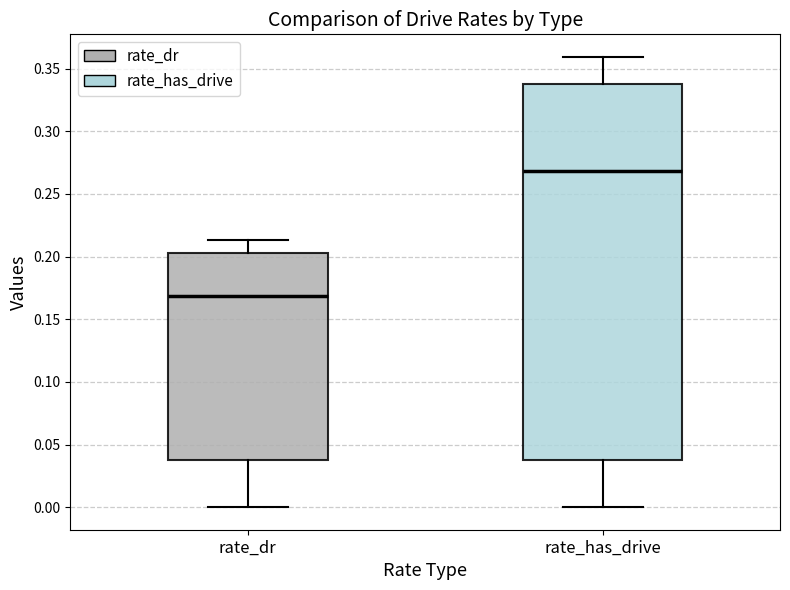

Reading left to right, read every box against the y-axis: the position of its median line, the range the box covers, and the ends of its whiskers. The values are not printed on the chart, so give them approximately, as read against the axis.

rate_dr: median 0.170, box 0.040 to 0.205, whiskers 0.000 to 0.215
rate_has_drive: median 0.270, box 0.040 to 0.340, whiskers 0.000 to 0.360